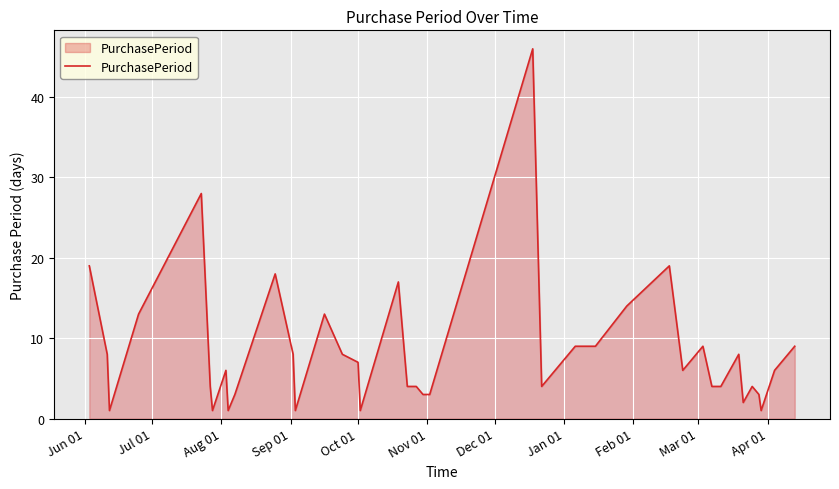

What is the maximum value shown in the chart?

46